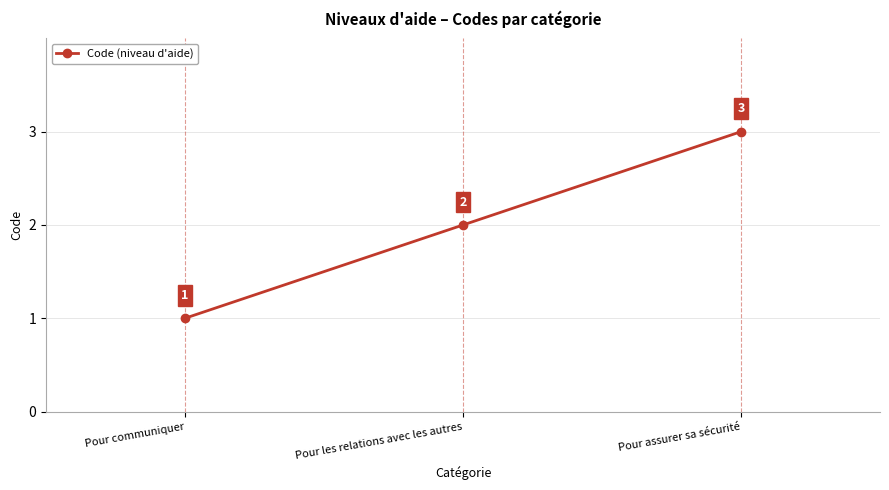

Rank the categories by value from highest to lowest.

Pour assurer sa sécurité, Pour les relations avec les autres, Pour communiquer